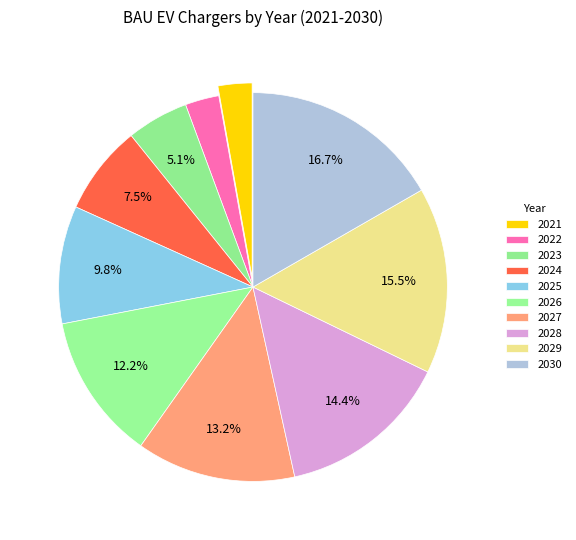

What portion of the pie excludes 2030?

83.3%